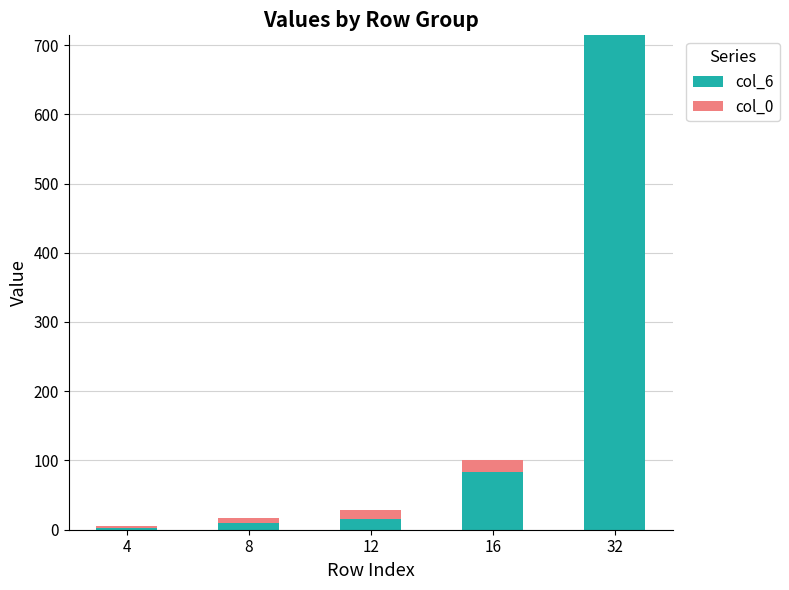

The value of col_6 at 16 is 84. True or false?

True